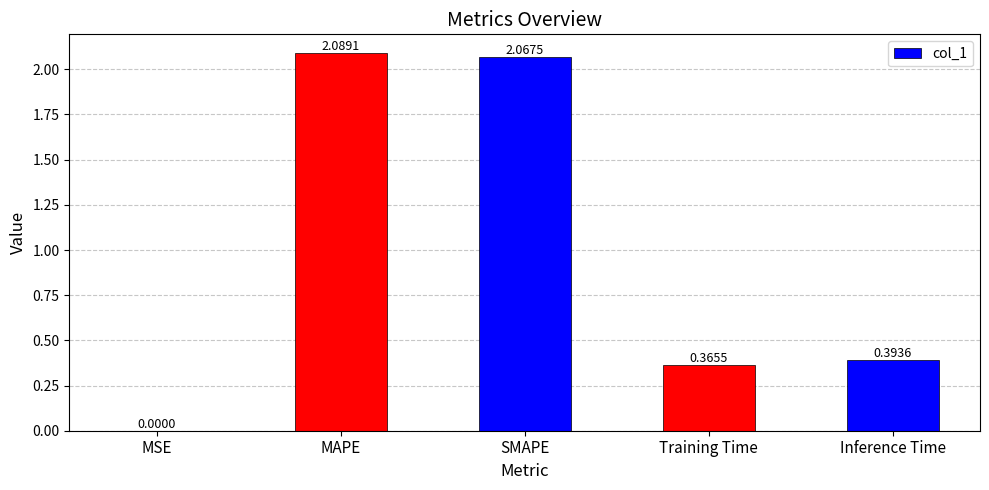

Which label corresponds to the largest value in the chart?

MAPE